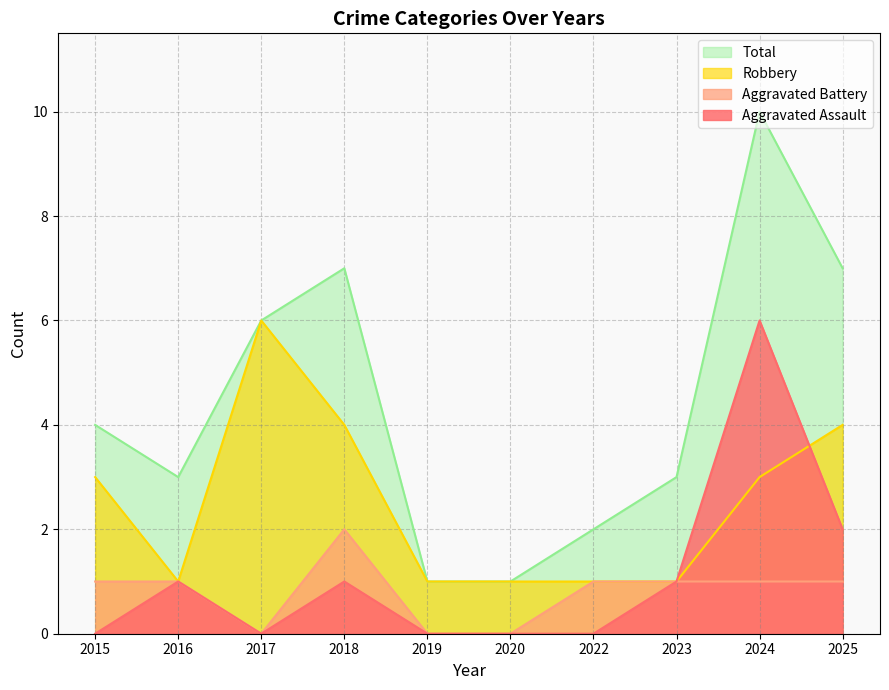

What is the difference between the highest and lowest values at 2015?

4